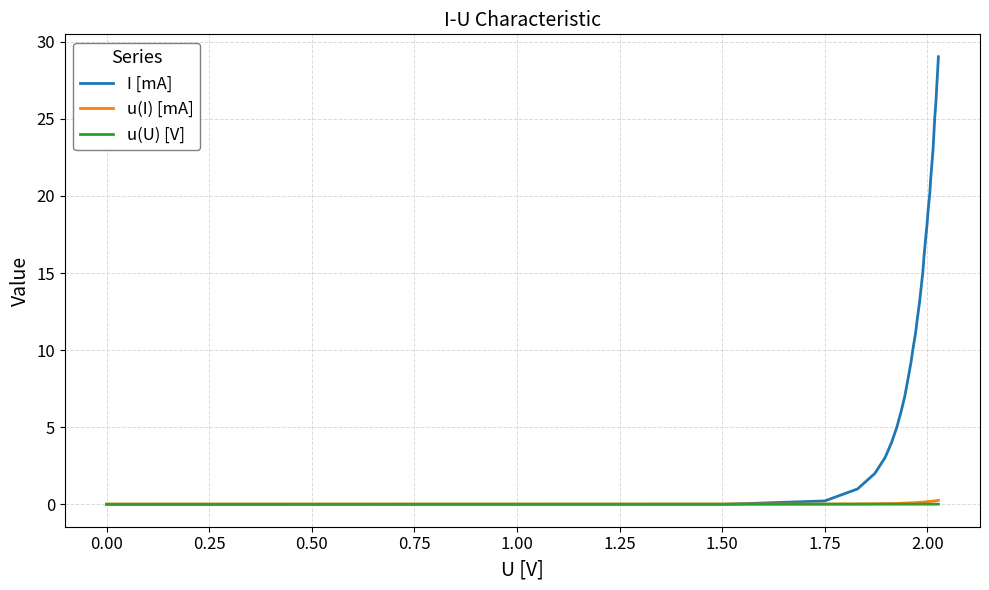

Which series has the largest total across all categories?

I [mA]